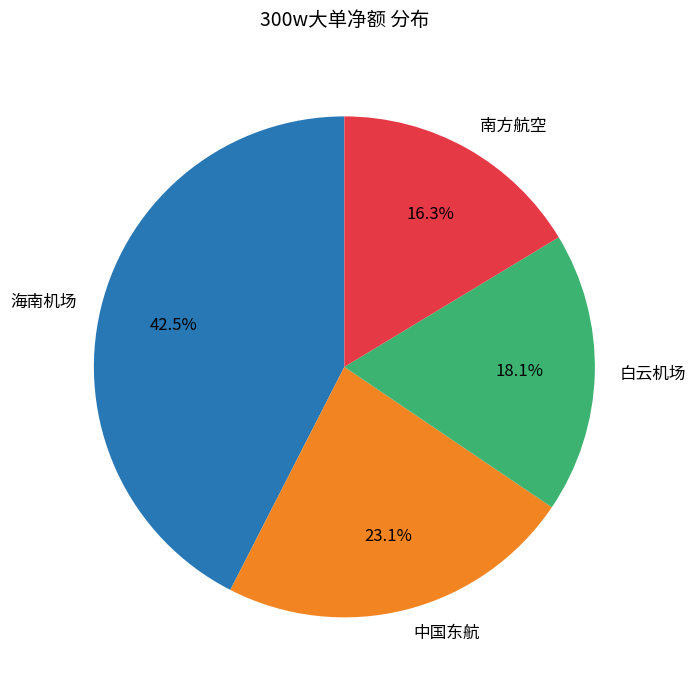

Does 南方航空 account for over 50% of the chart?

No